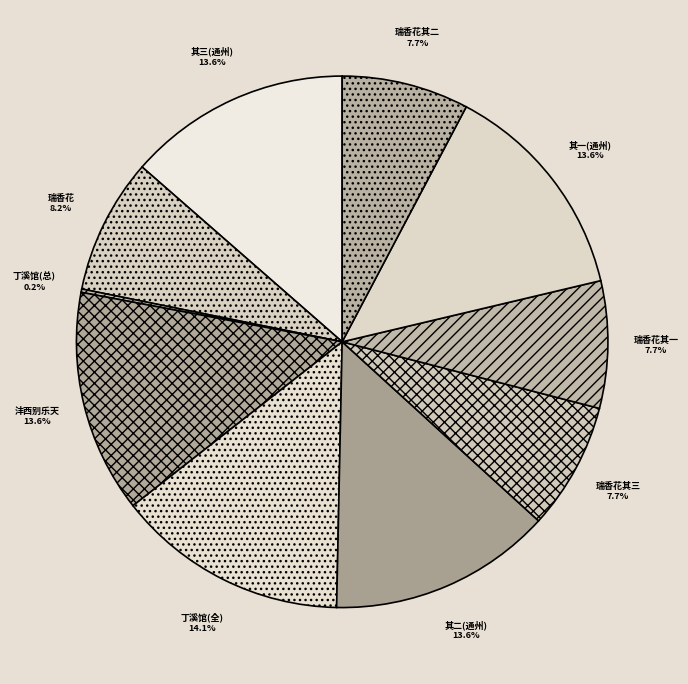

Between 沣西别乐天 and 瑞香花其二, which is larger?

沣西别乐天